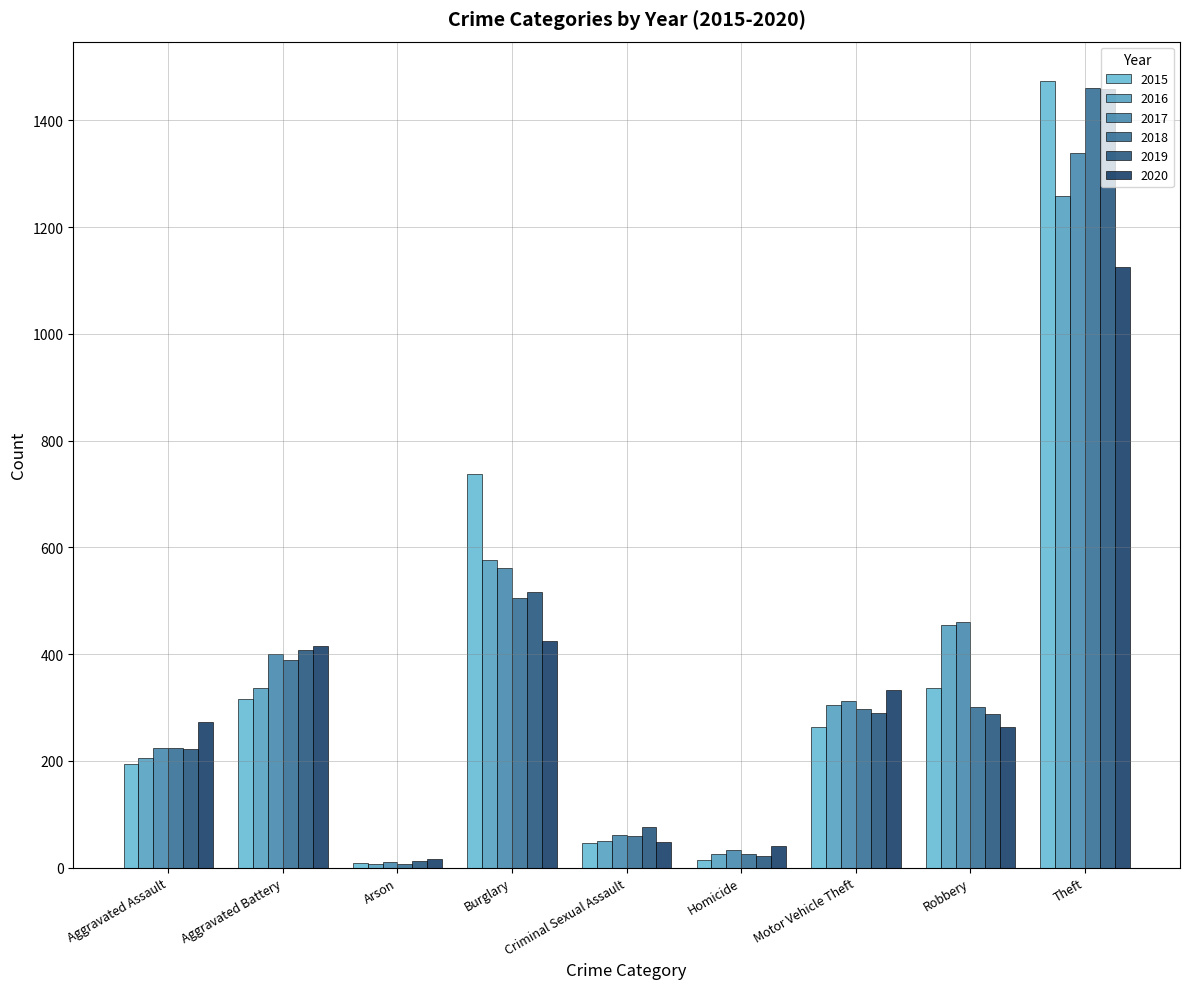

Reading left to right, extract all data points from this chart.

2015: Aggravated Assault=194	Aggravated Battery=316	Arson=9	Burglary=738	Criminal Sexual Assault=46	Homicide=15	Motor Vehicle Theft=263	Robbery=337	Theft=1474
2016: Aggravated Assault=206	Aggravated Battery=336	Arson=7	Burglary=576	Criminal Sexual Assault=50	Homicide=26	Motor Vehicle Theft=304	Robbery=454	Theft=1259
2017: Aggravated Assault=224	Aggravated Battery=400	Arson=10	Burglary=562	Criminal Sexual Assault=61	Homicide=33	Motor Vehicle Theft=312	Robbery=460	Theft=1339
2018: Aggravated Assault=225	Aggravated Battery=389	Arson=7	Burglary=506	Criminal Sexual Assault=60	Homicide=25	Motor Vehicle Theft=298	Robbery=301	Theft=1461
2019: Aggravated Assault=223	Aggravated Battery=407	Arson=12	Burglary=517	Criminal Sexual Assault=77	Homicide=22	Motor Vehicle Theft=290	Robbery=287	Theft=1459
2020: Aggravated Assault=273	Aggravated Battery=416	Arson=17	Burglary=425	Criminal Sexual Assault=48	Homicide=41	Motor Vehicle Theft=333	Robbery=263	Theft=1125